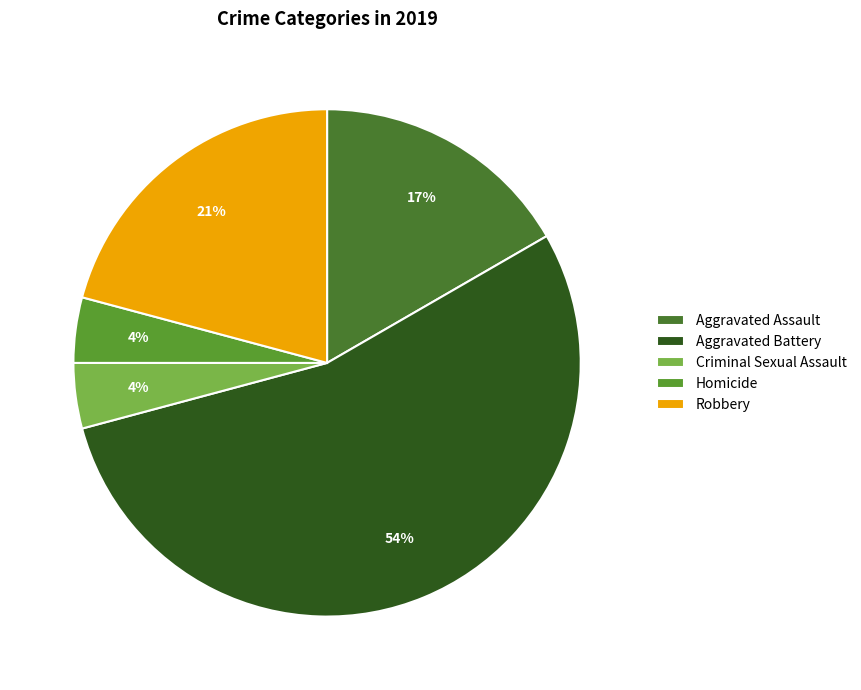

To the nearest percent, what is the difference between the Aggravated Assault and Robbery slice percentages?

4%